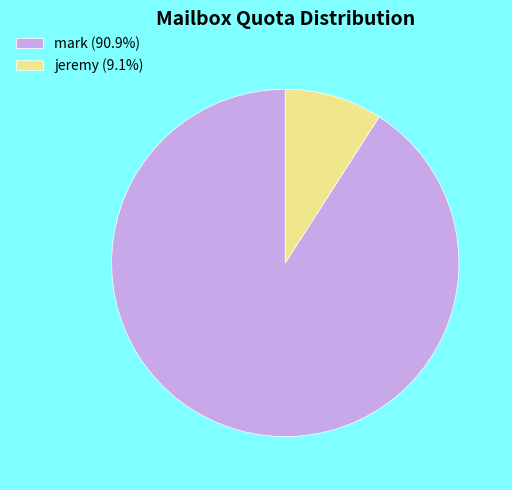

The jeremy slice represents 9% of the pie. True or false?

True